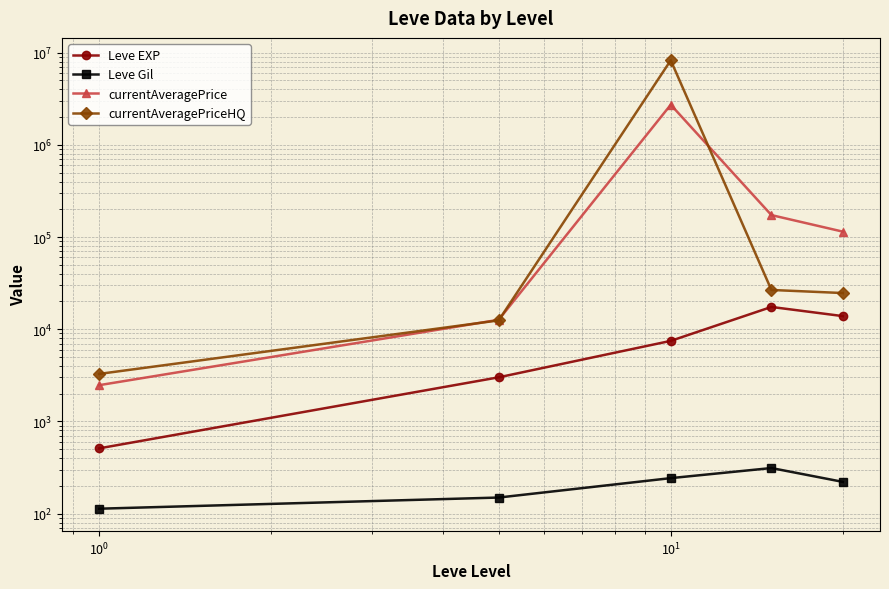

What is the difference between the maximum and minimum values in the currentAveragePriceHQ series?

8258713.9